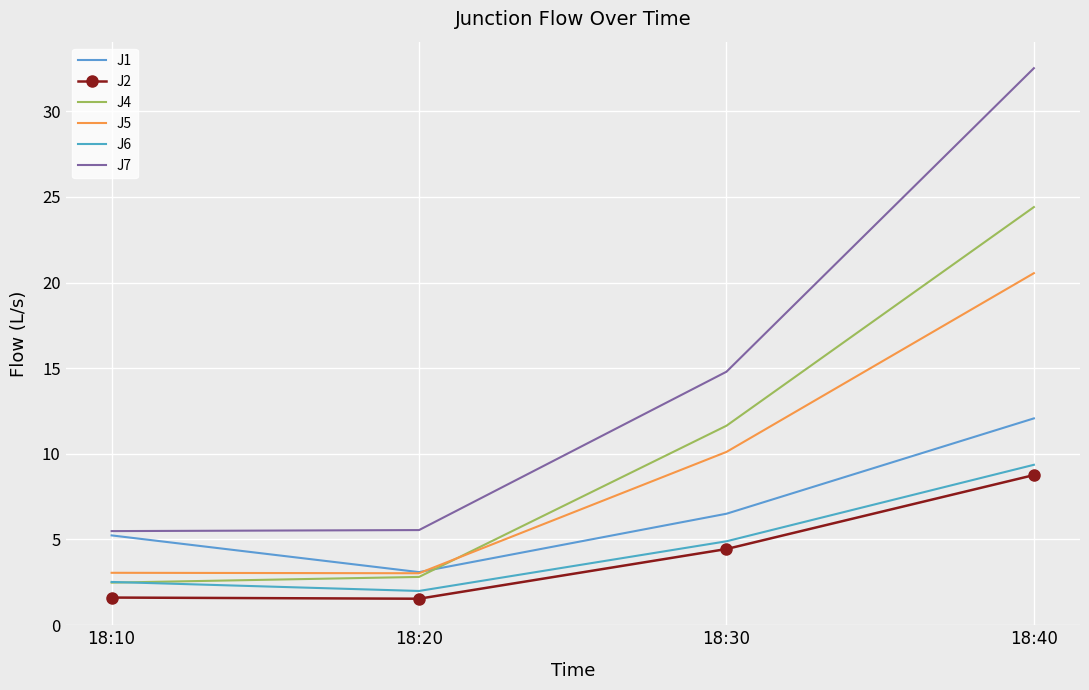

At which category is the sum across all series the highest?

18:40